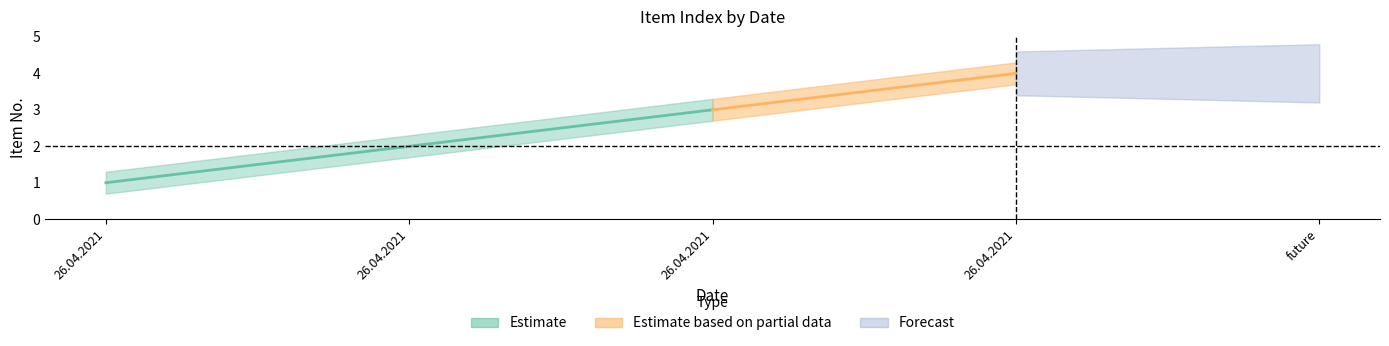

At which category is the sum across all series the highest?

26.04.2021